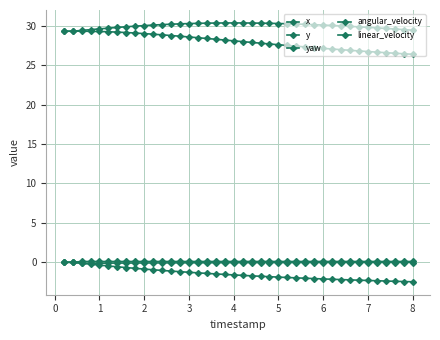

What is the value of the y point at the 4th from the left?

29.3